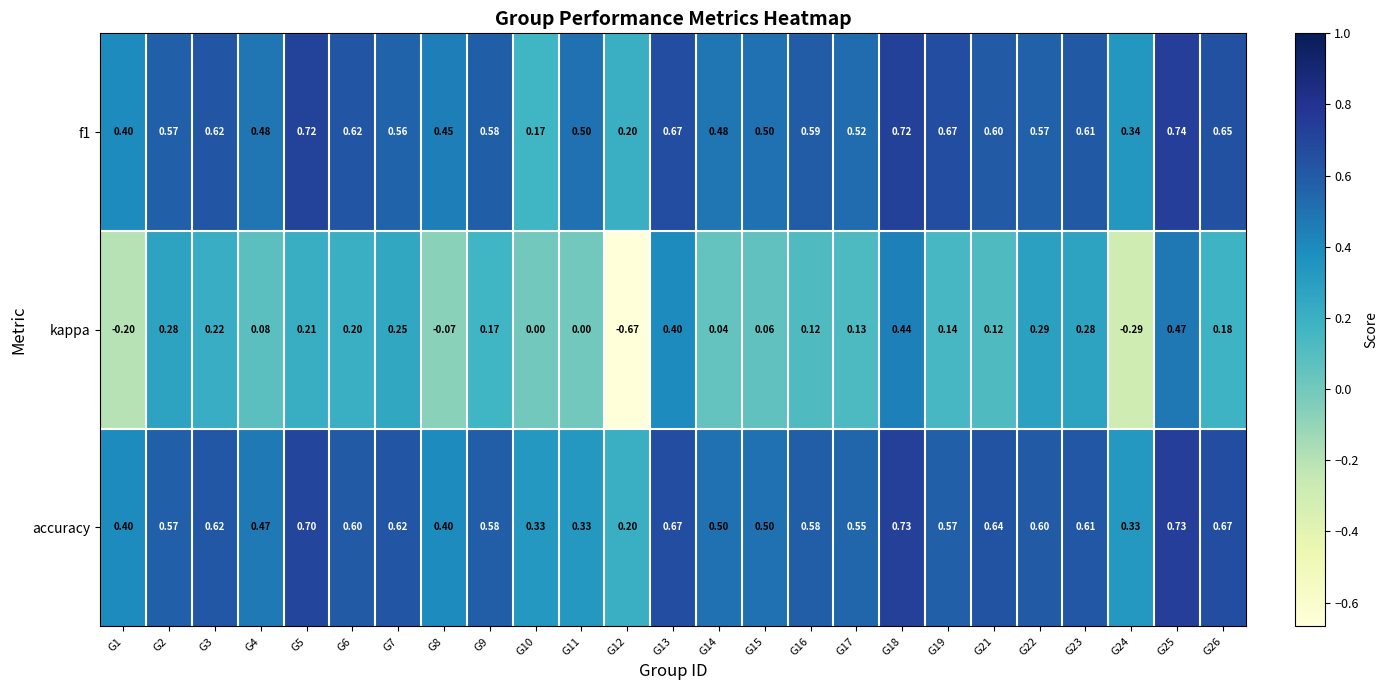

Is the value of f1 at G19 greater than the value of accuracy at G9?

Yes